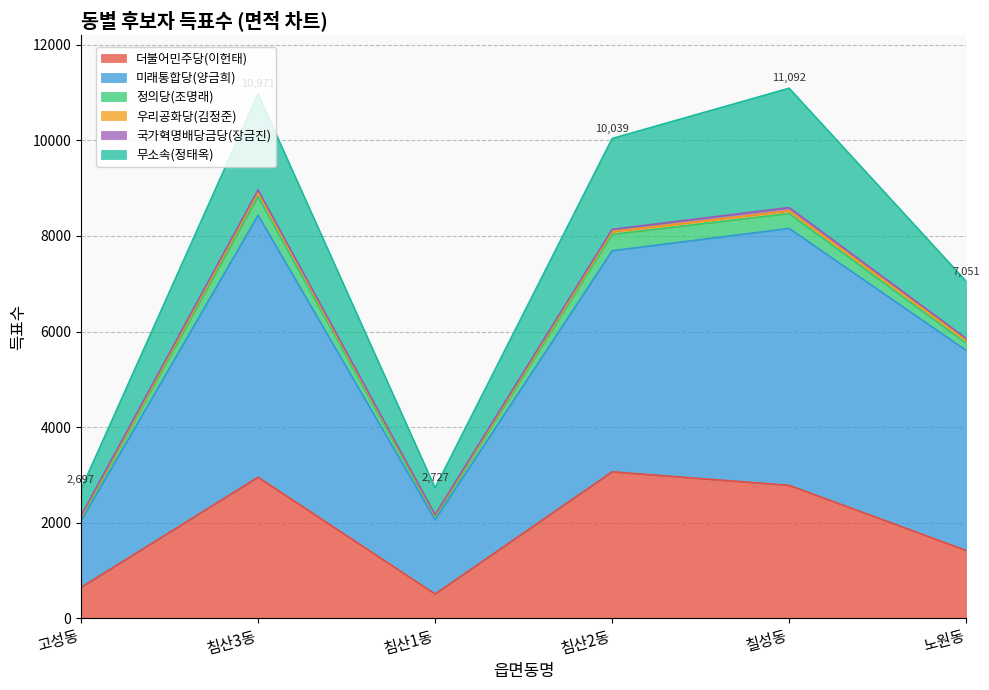

How many interior local valleys does the 미래통합당(양금희) series have?

1